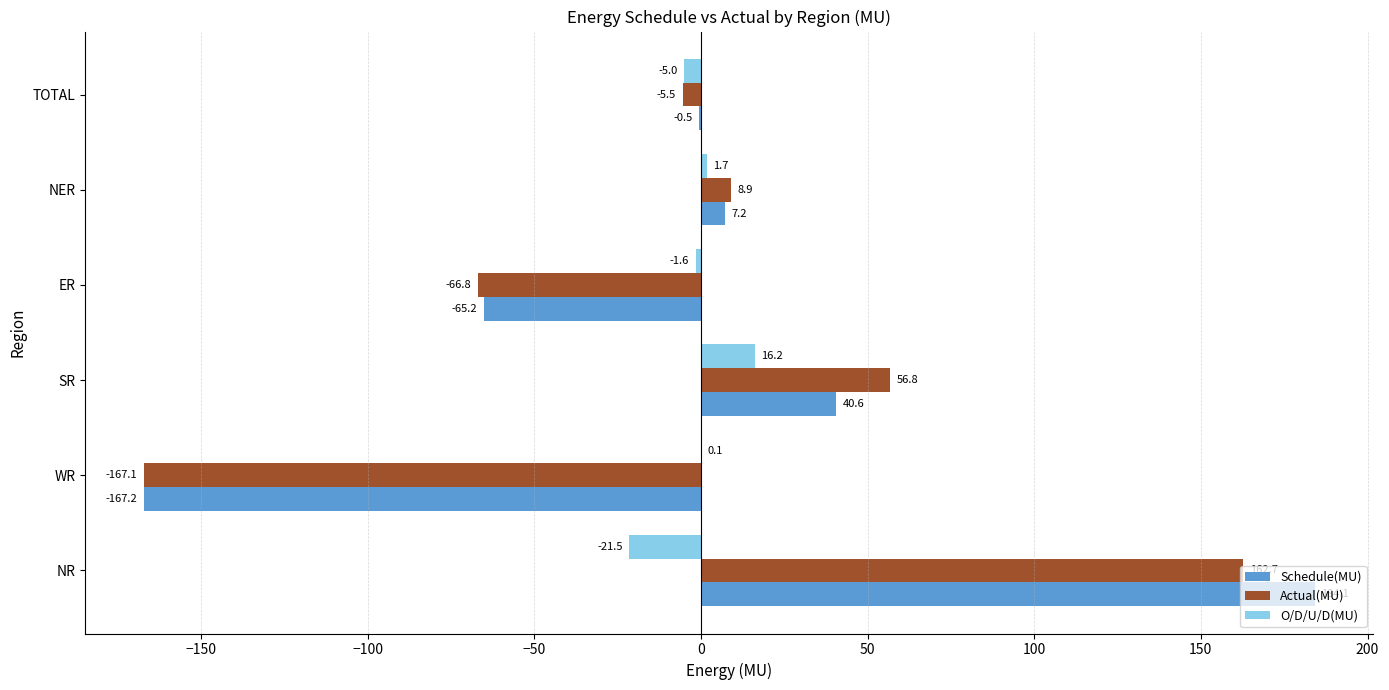

What is the total value across all series at NR?

325.3